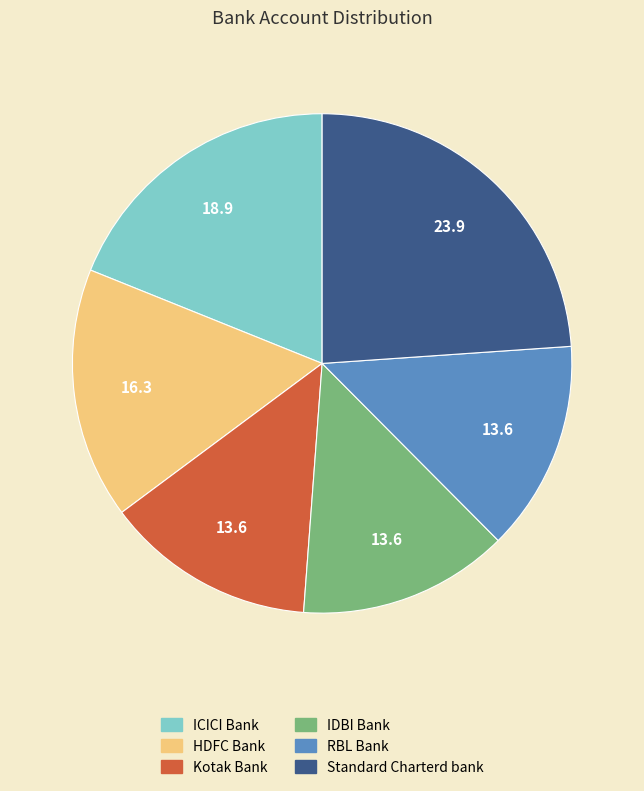

Count the number of slices in the pie.

6